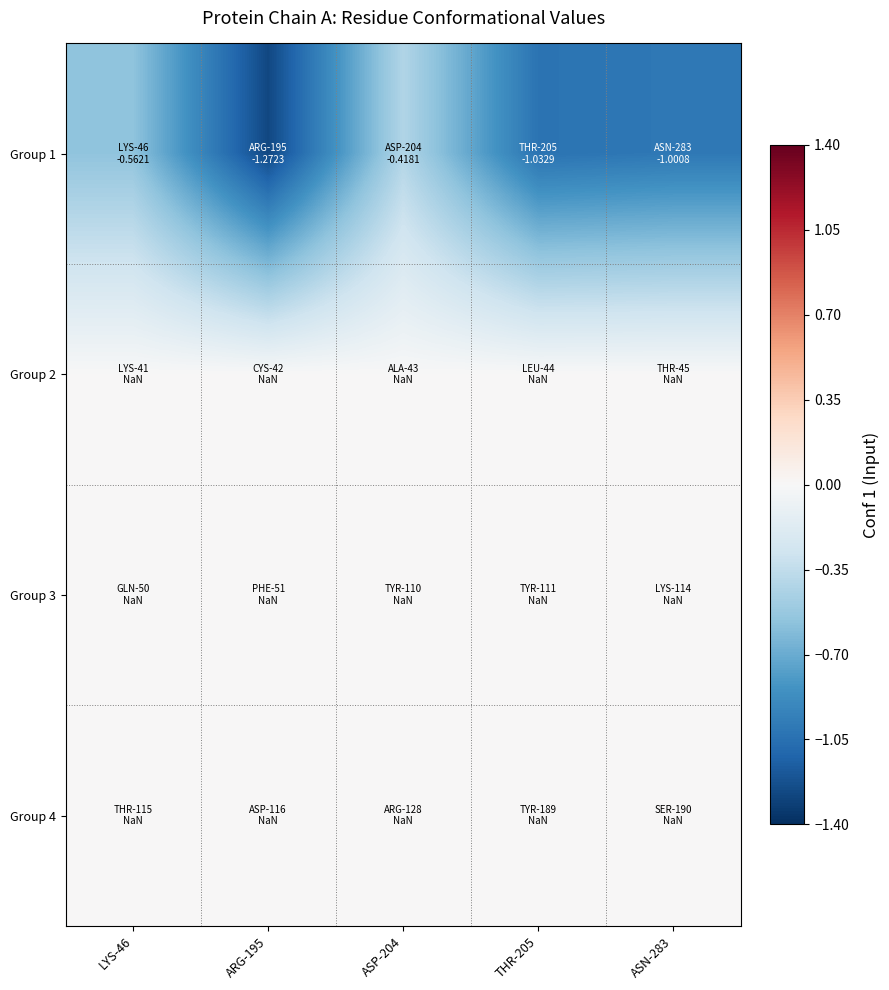

How many data points does each series have?

5